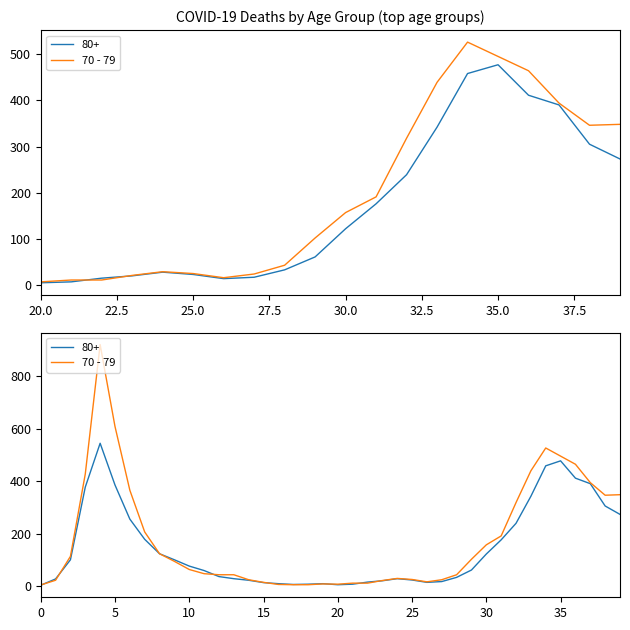

What is the smallest value displayed?

4